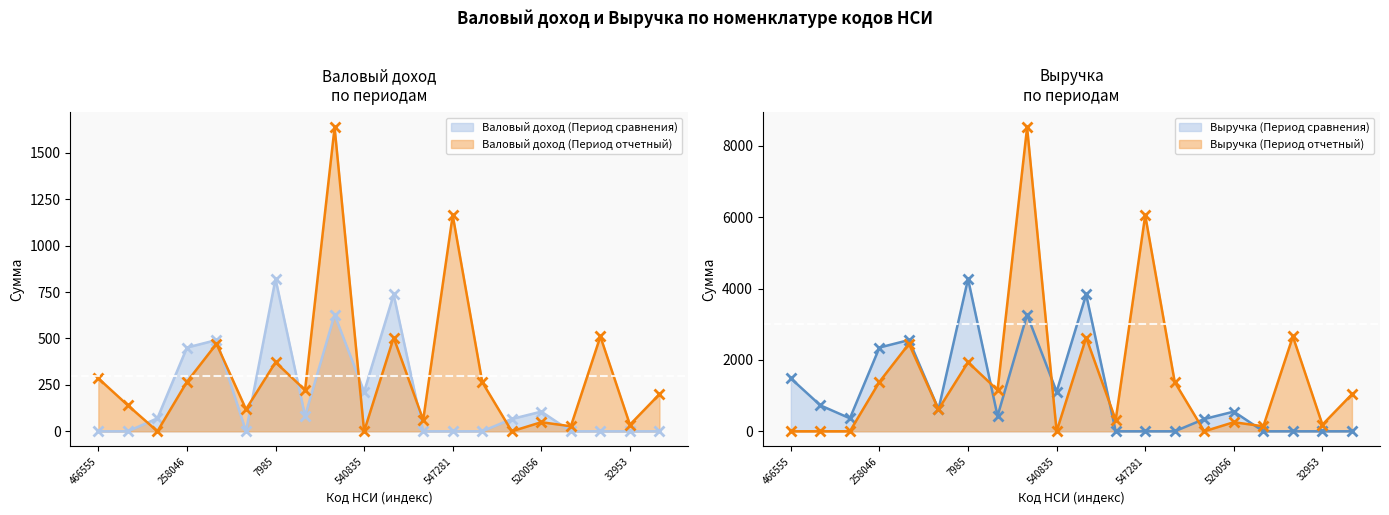

True or false: Валовый доход (Период отчетный) and Выручка (Период отчетный) cross at least once.

False